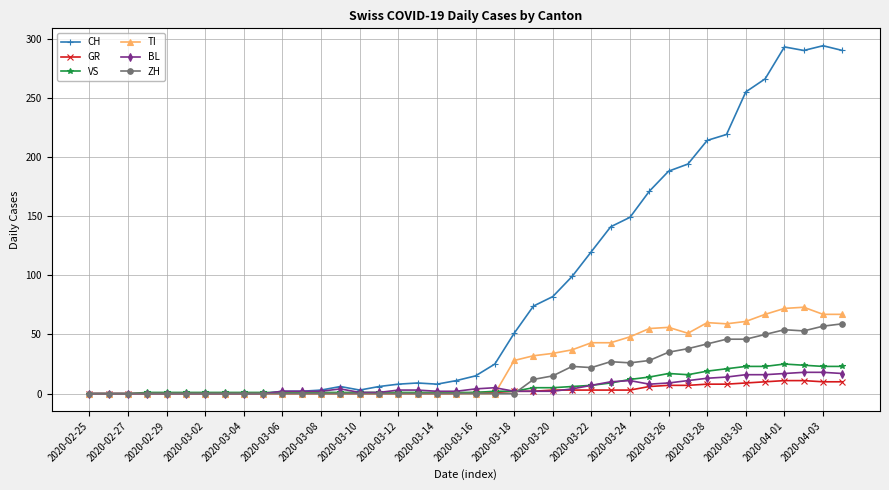

True or false: BL has more than 1 interior local peaks.

True